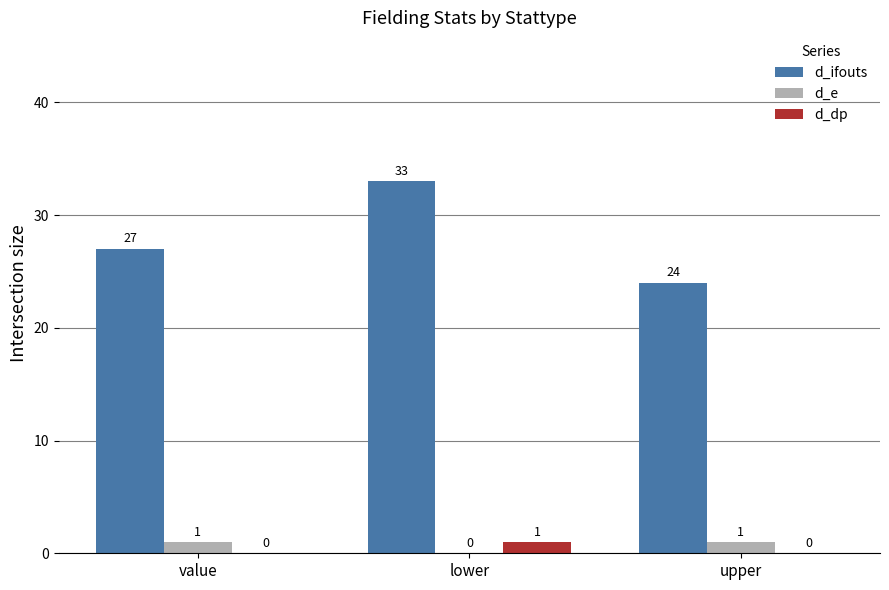

What is the sum of all d_e values?

2